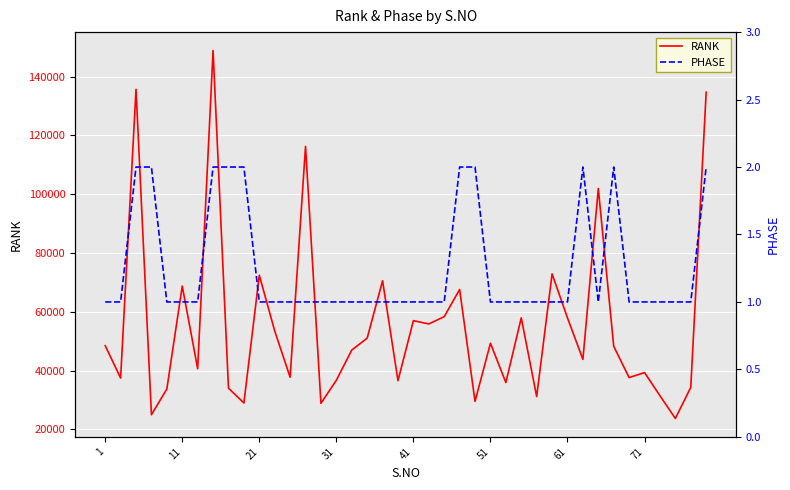

What is the total value across all series at 1?

48490